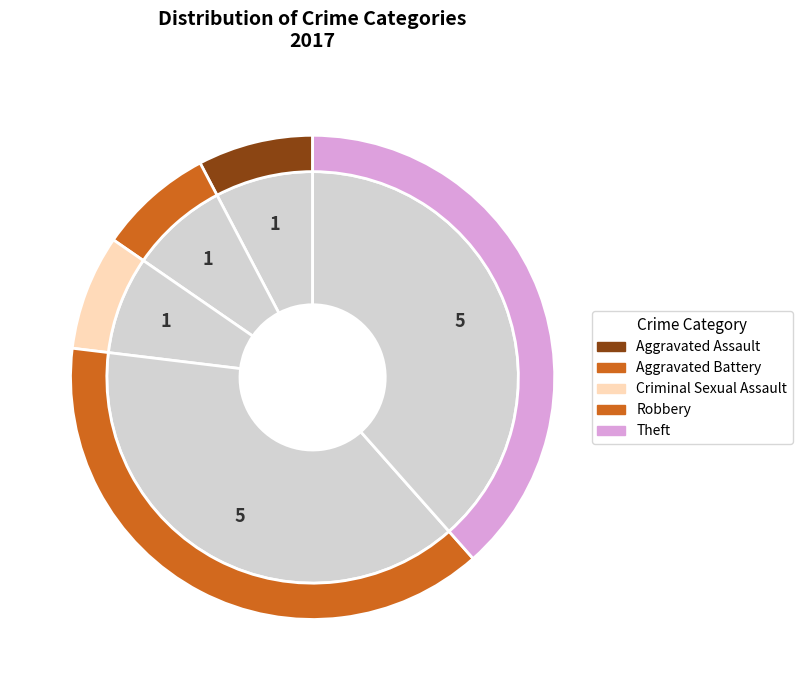

Does Robbery account for over 50% of the chart?

No